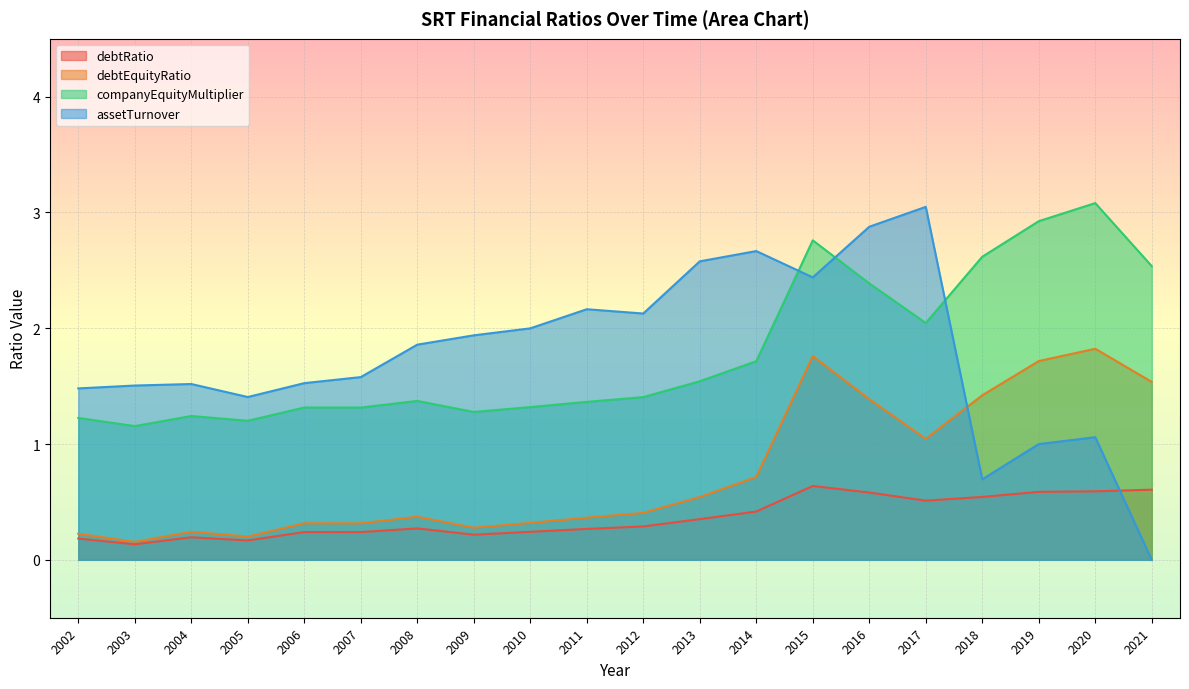

What are all the series names shown in the legend?

debtRatio, debtEquityRatio, companyEquityMultiplier, assetTurnover